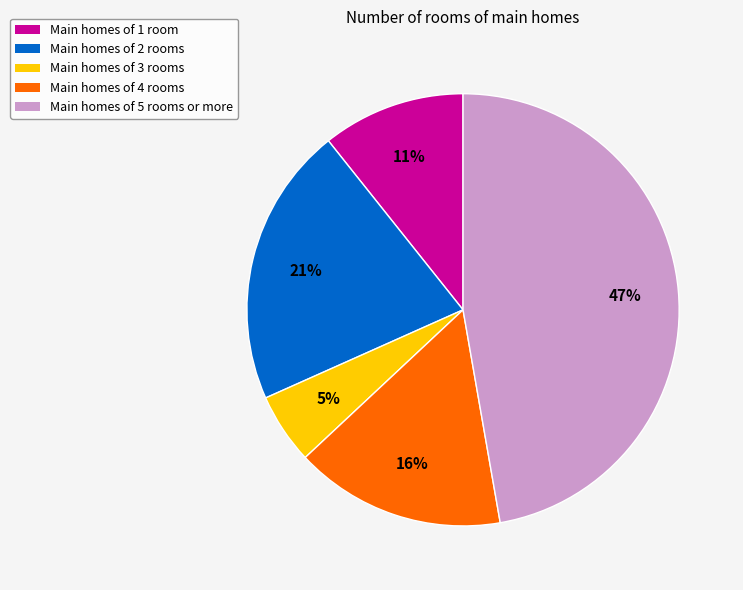

Is the sum of Main homes of 4 rooms and Main homes of 3 rooms greater than half?

No